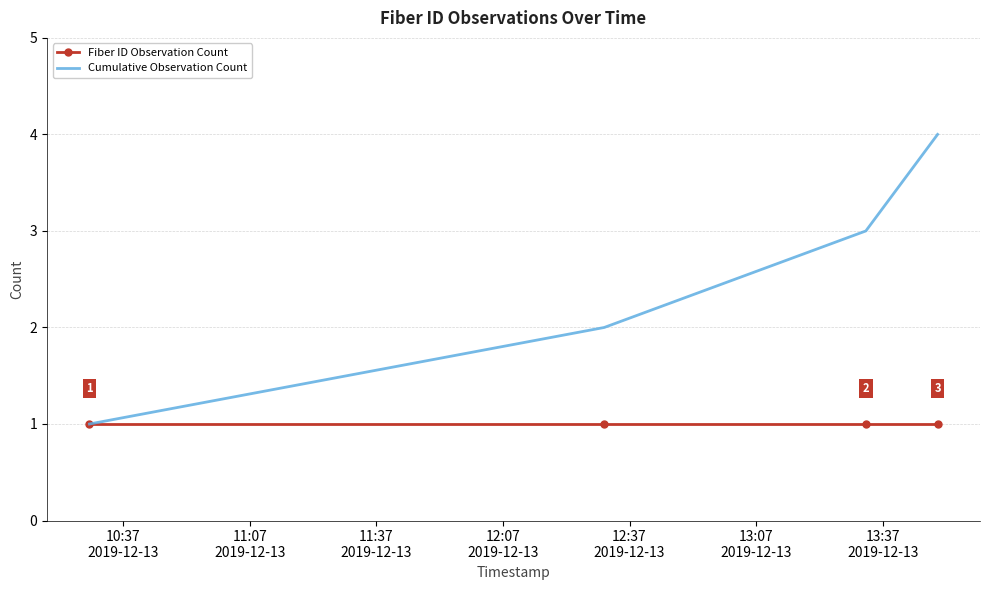

Which series has the largest total across all categories?

Cumulative Observation Count